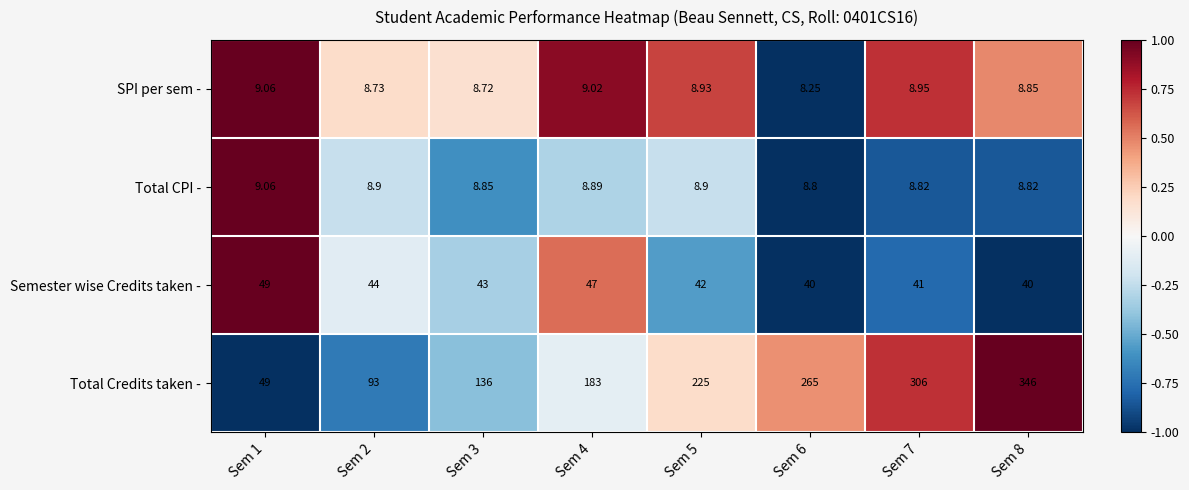

Rank the series at Sem 3 from lowest to highest value.

SPI per sem -, Total CPI -, Semester wise Credits taken -, Total Credits taken -